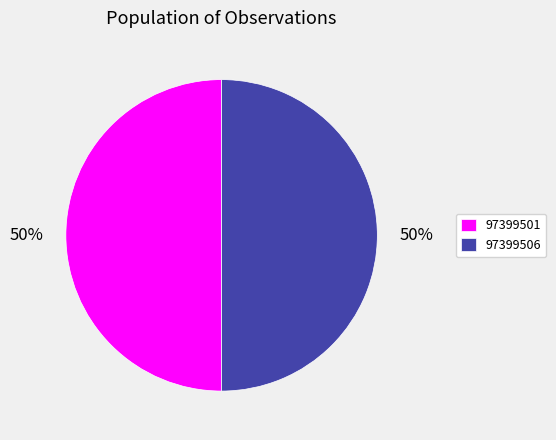

Approximately how many times larger is the value at 97399501 compared to 97399506?

1.0